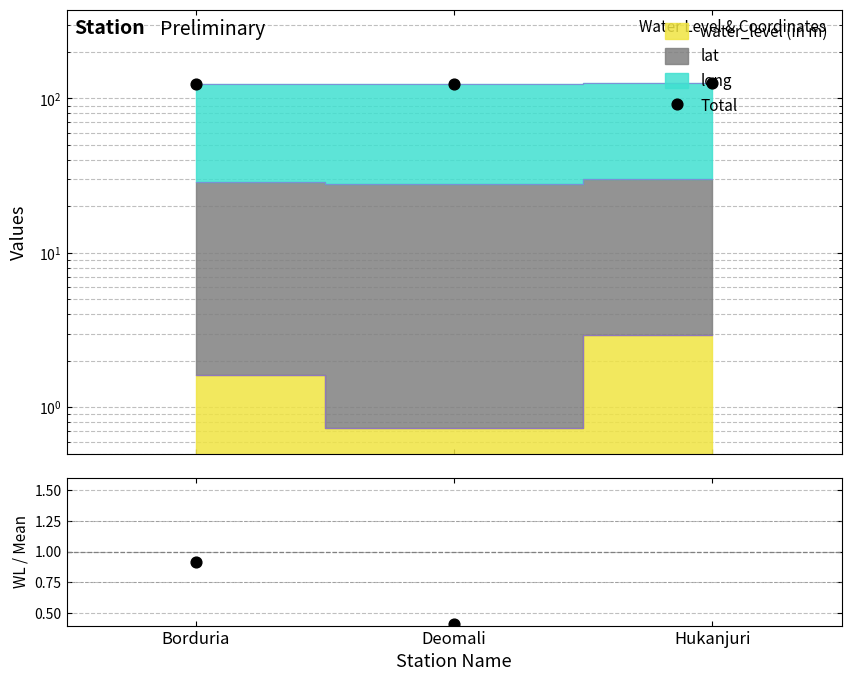

Which series has the largest total across all categories?

Total